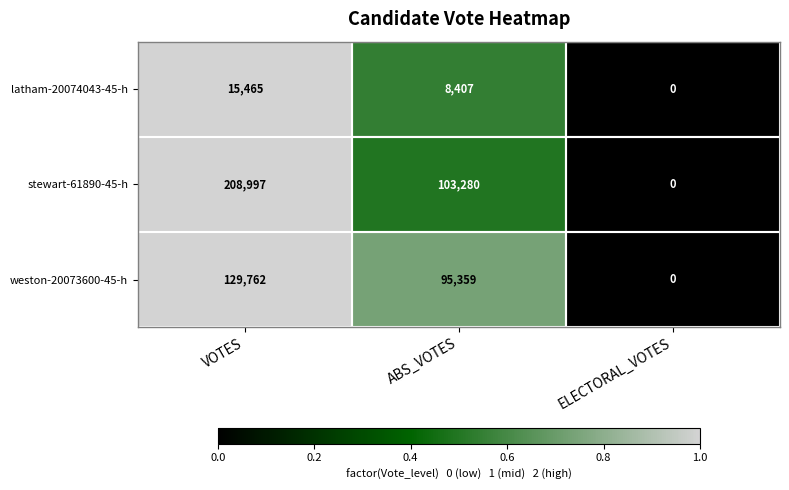

List the labels in order of latham-20074043-45-h value, smallest first.

ELECTORAL_VOTES, ABS_VOTES, VOTES